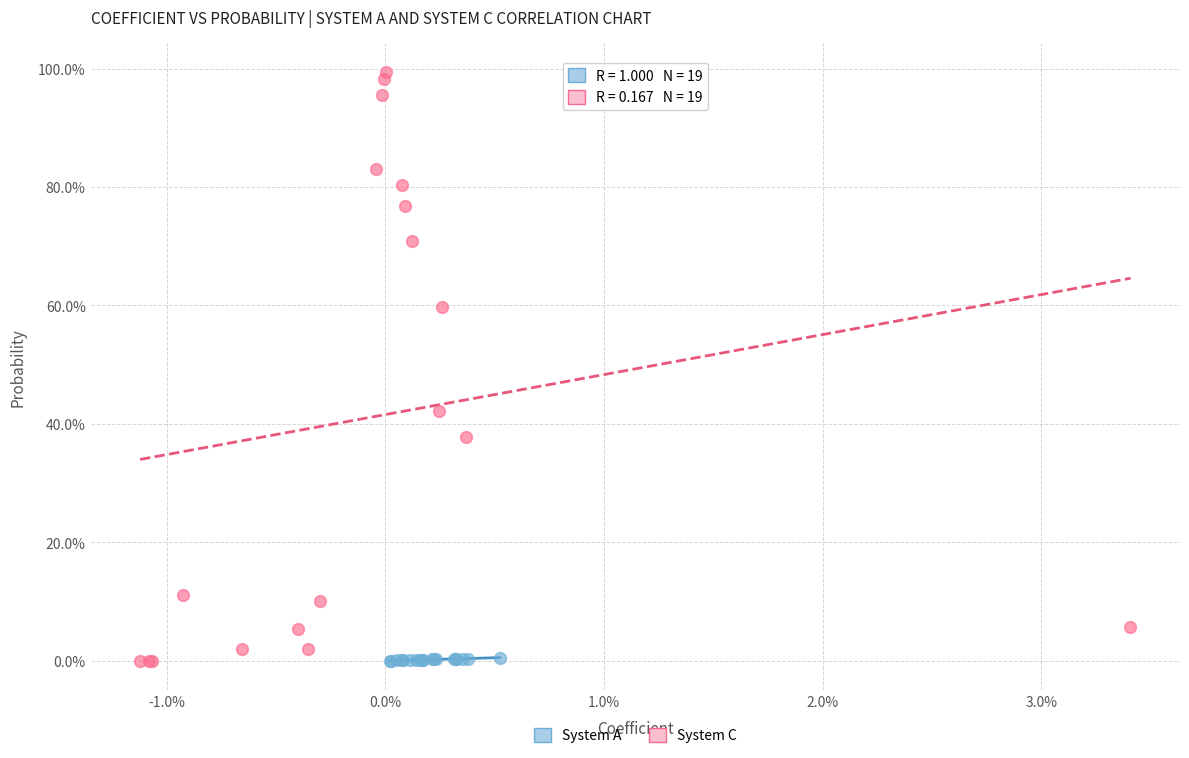

Which series reaches the maximum Y coordinate?

System C